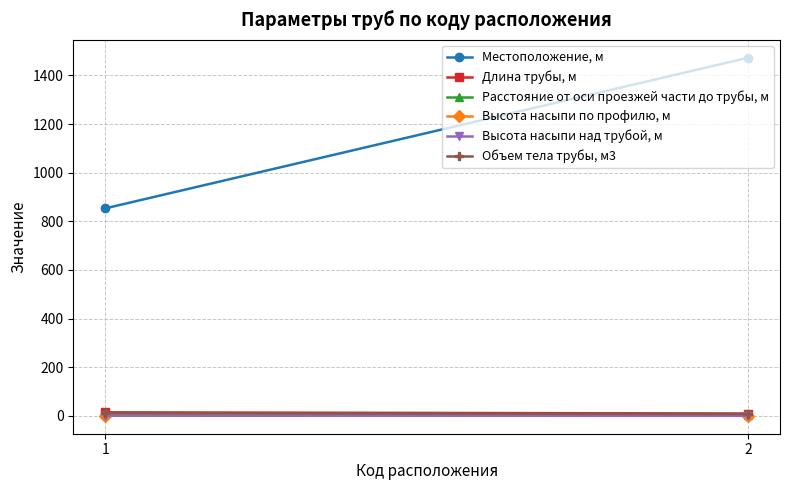

What is the average value of the Объем тела трубы, м3 series?

9.8